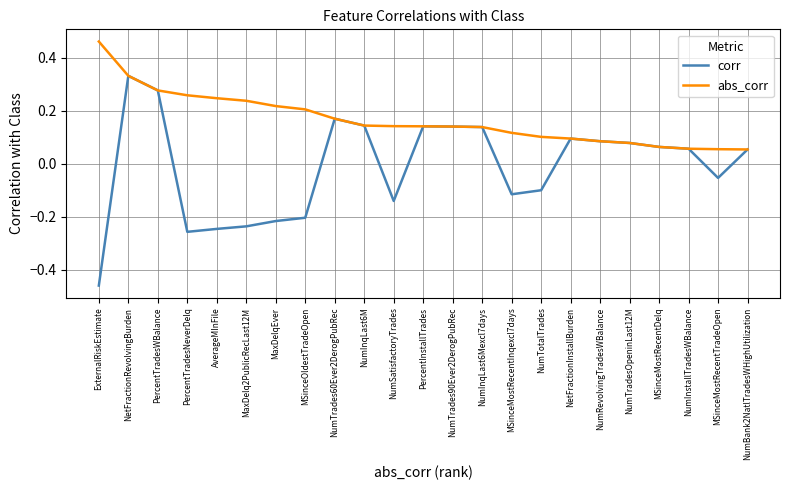

Is the value of abs_corr at MSinceOldestTradeOpen greater than the value of corr at PercentTradesWBalance?

No